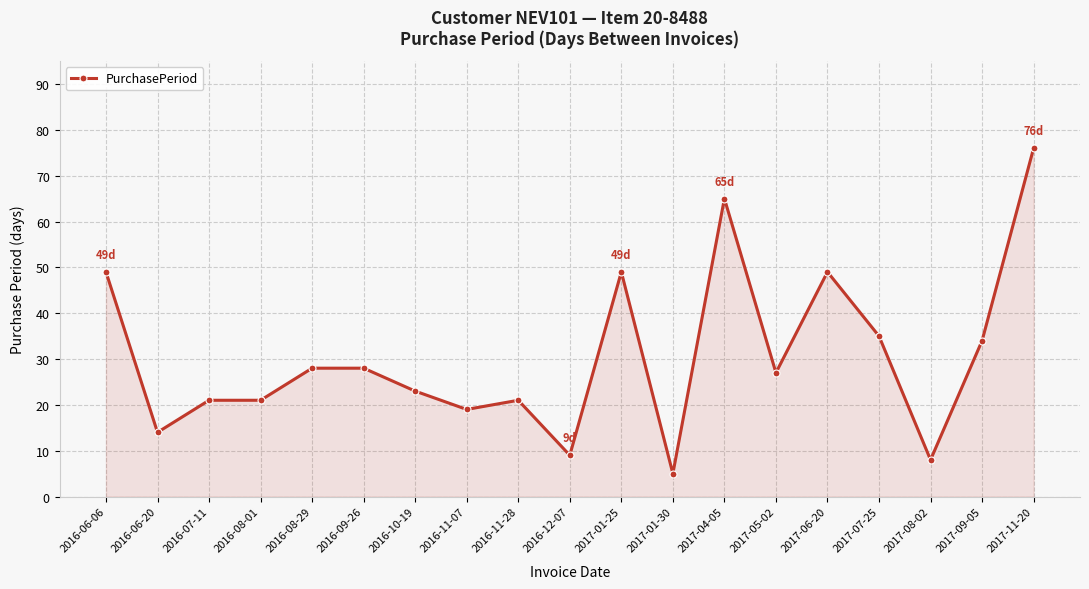

What is the average value?

31